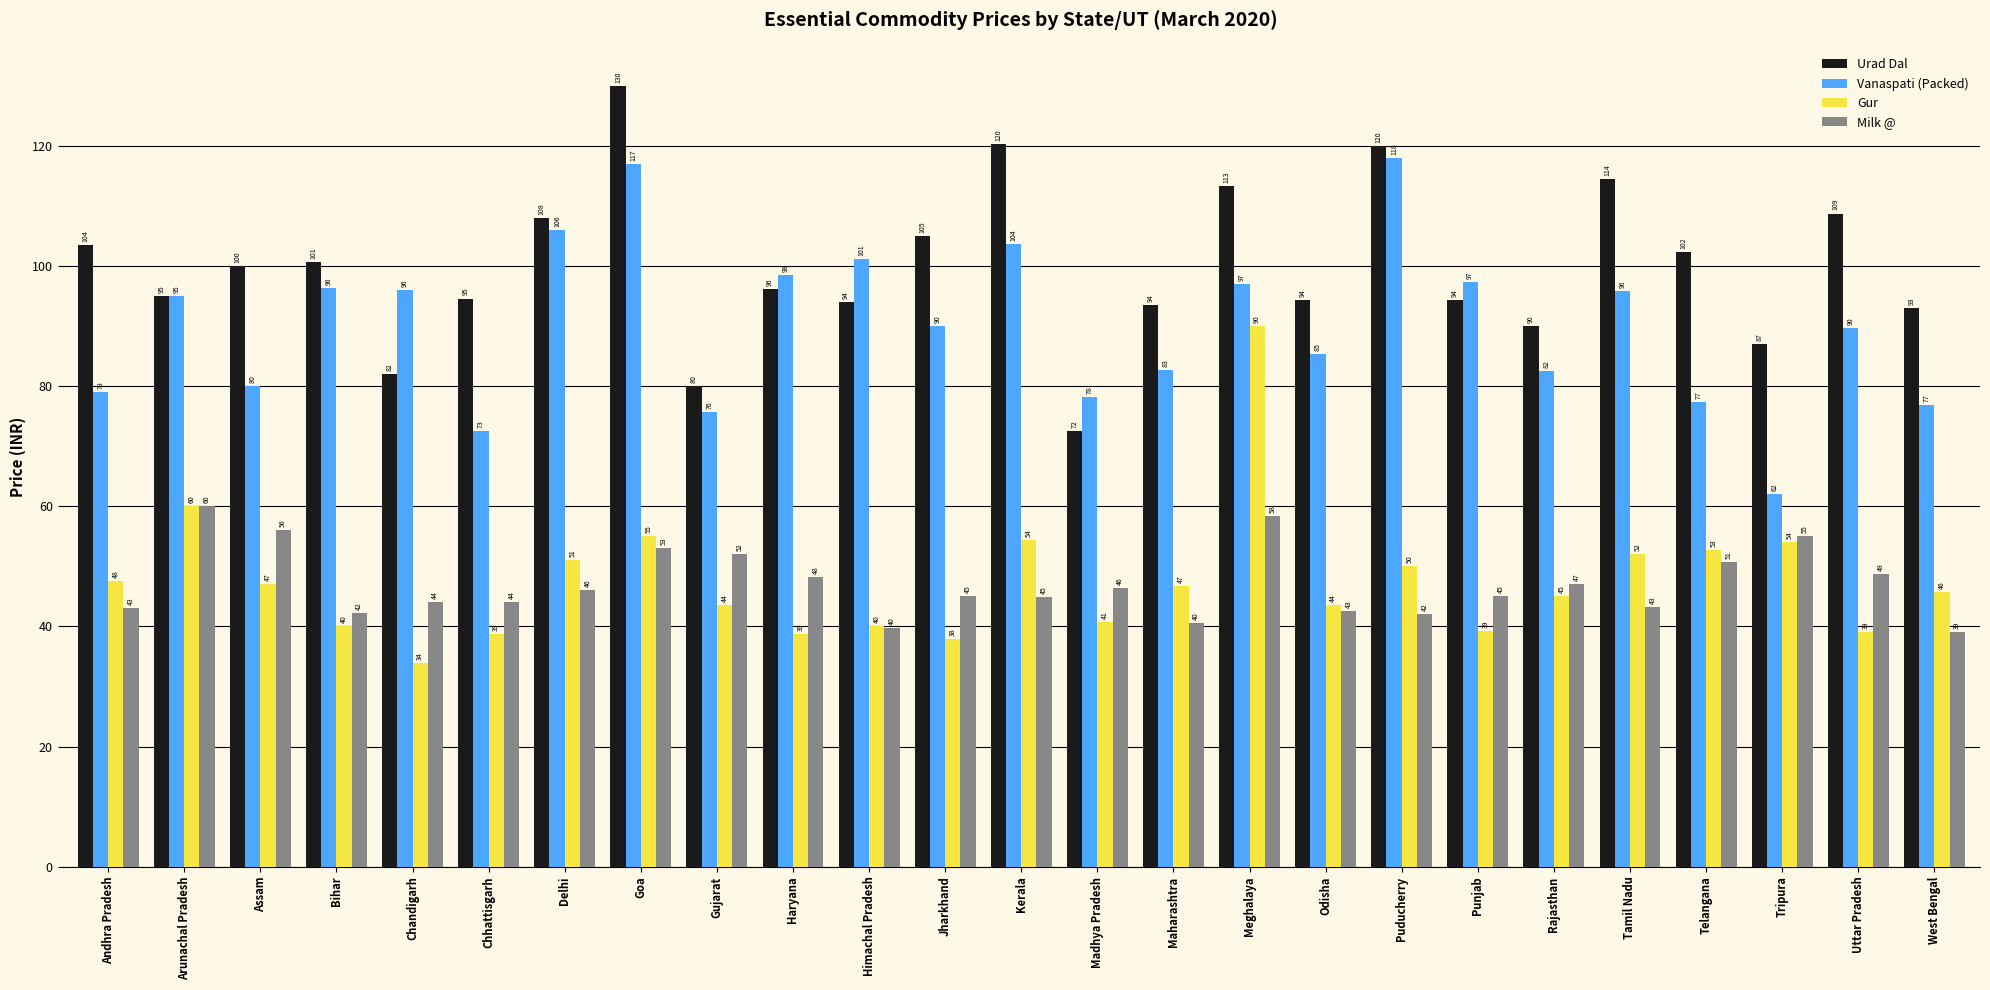

What is the total value across all series at Goa?

355.0